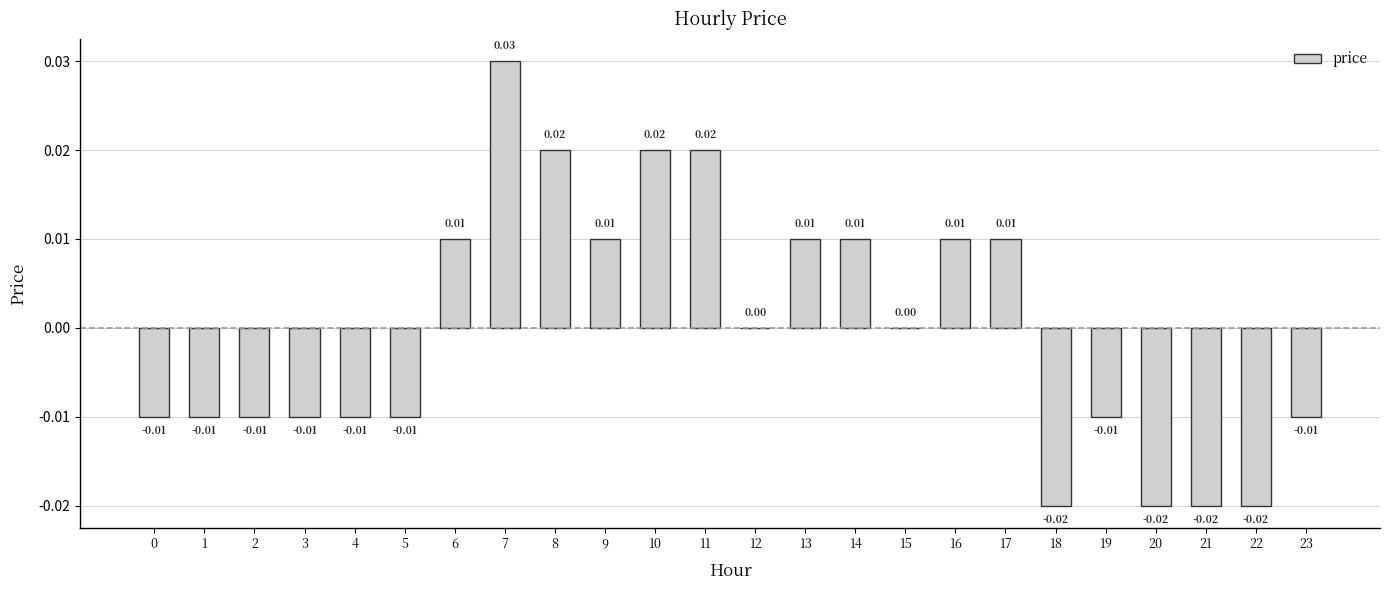

Which has a higher value, 4 or 17?

17